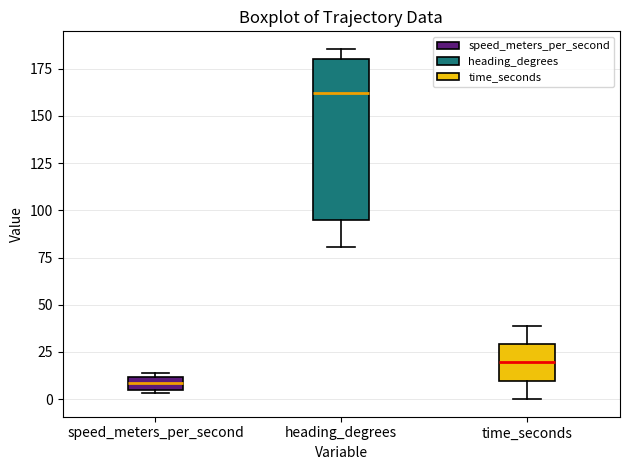

Where is the upper edge of the box for speed_meters_per_second on the y-axis? The values are not printed on the chart, so give them approximately, as read against the axis.

10